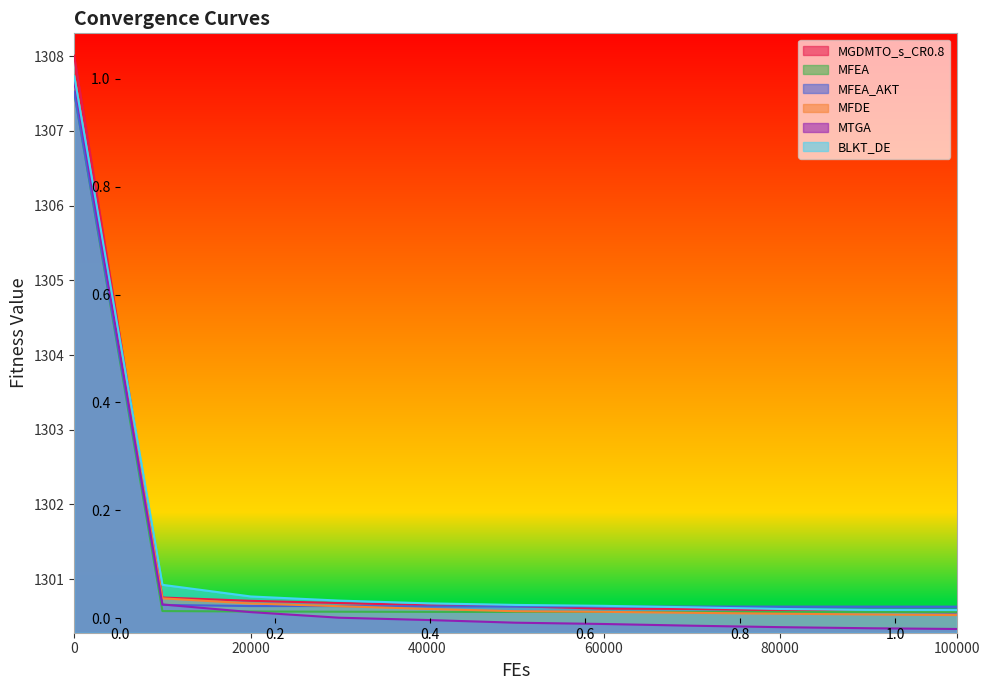

How many lines are shown in the chart?

6